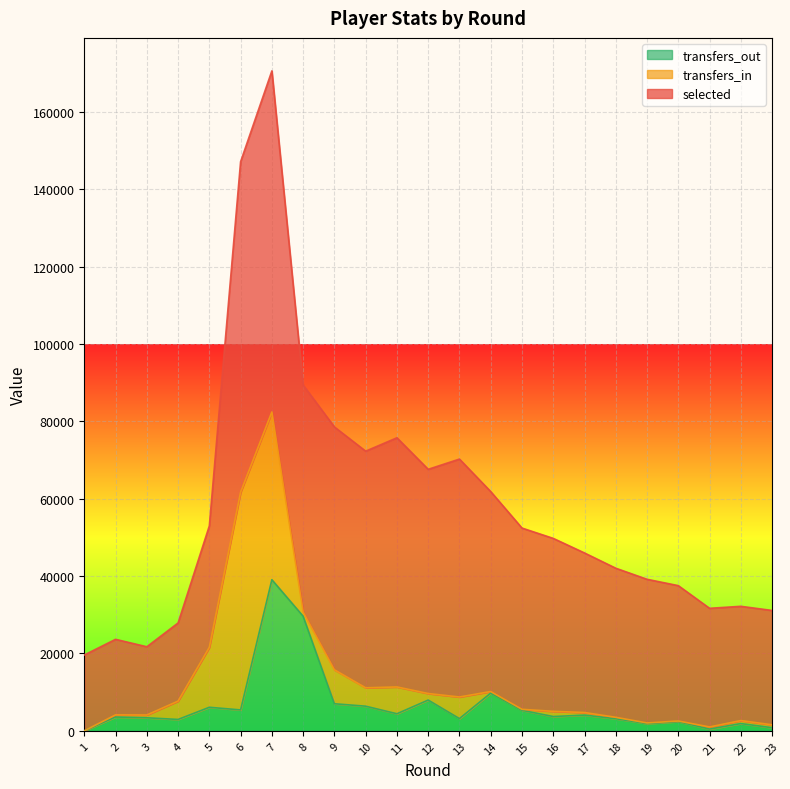

At which category does selected reach its first local valley?

3